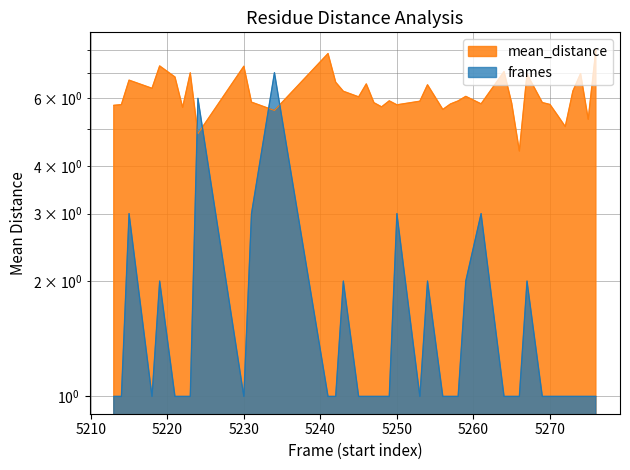

What is the maximum value shown in the chart?

8.0